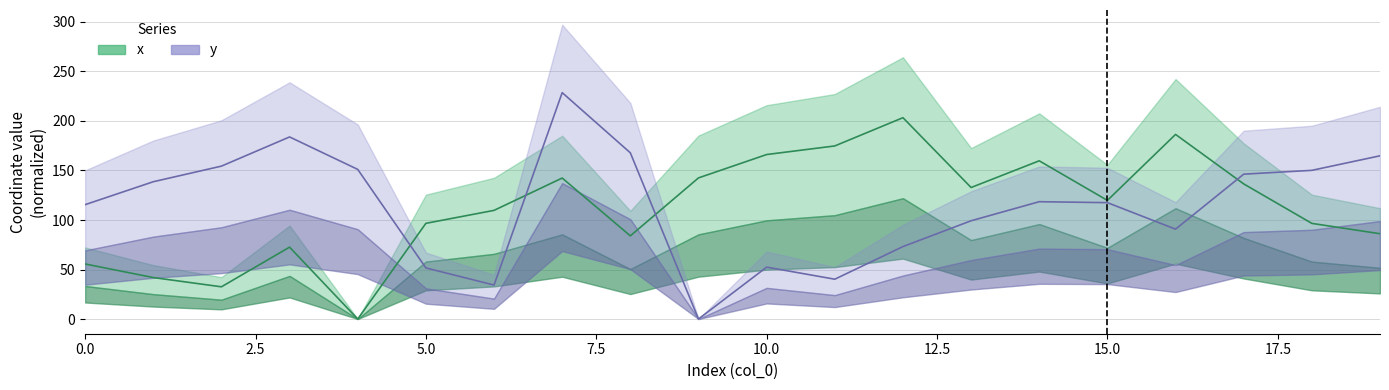

What is the sum of all x values?

2240.1